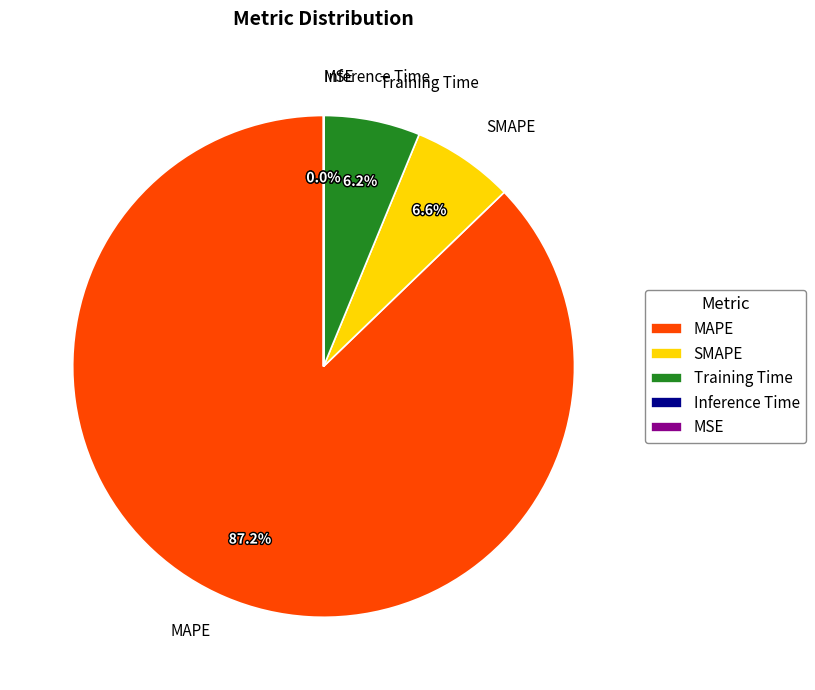

Which category accounts for the majority?

MAPE